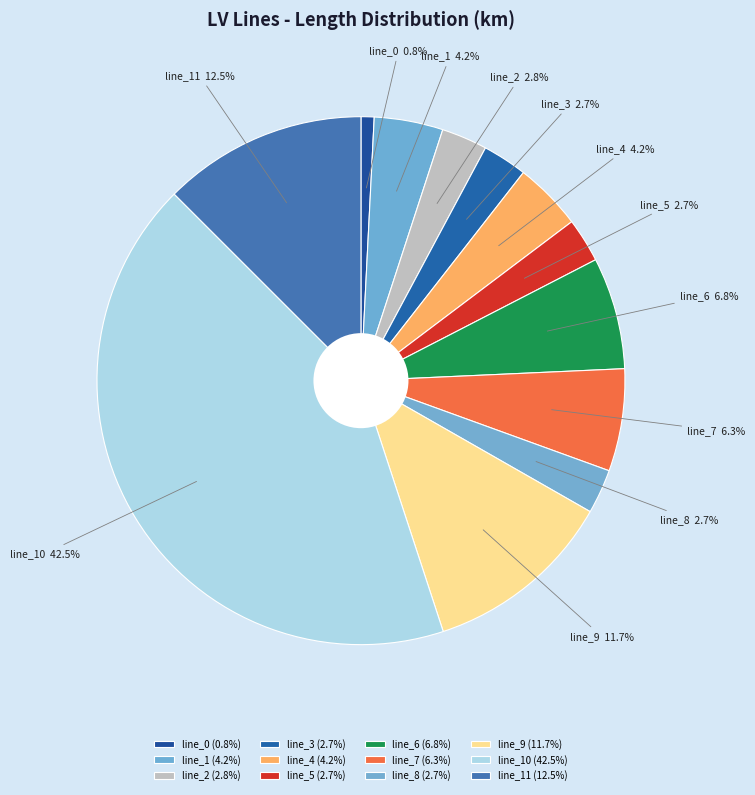

True or false: line_0 accounts for 1% of the total.

True